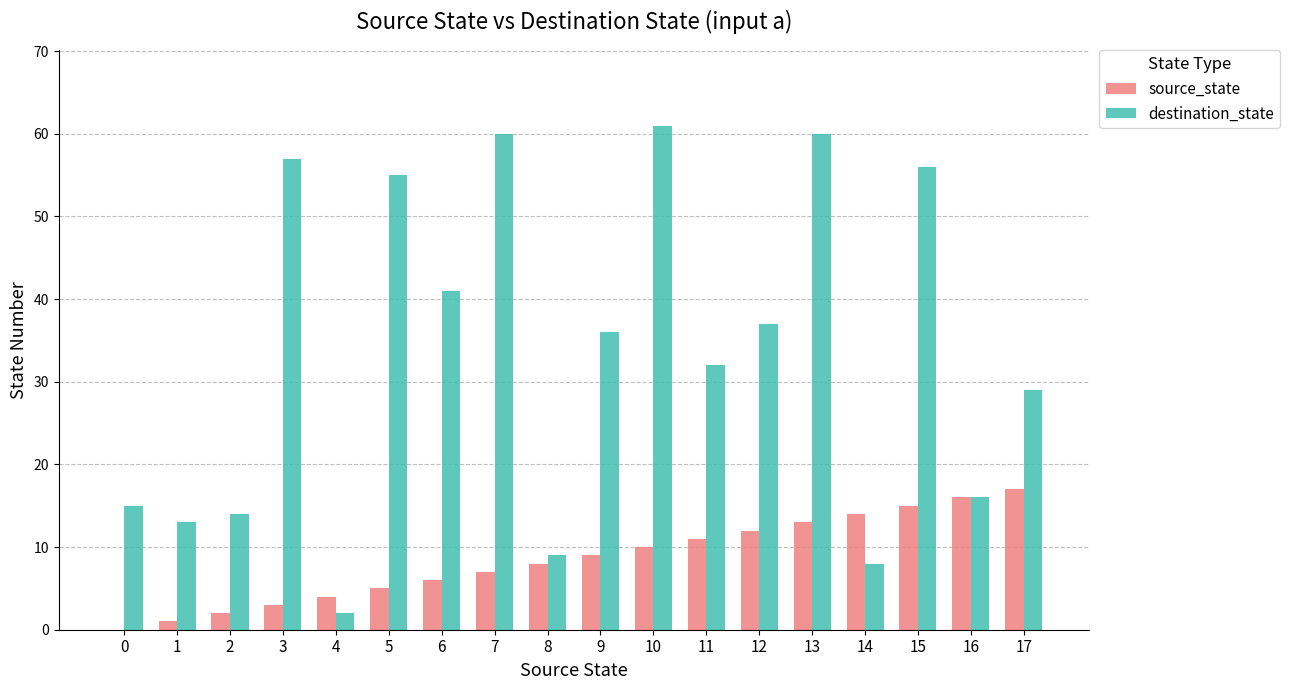

Is the value of source_state at 16 greater than the value of destination_state at 15?

No